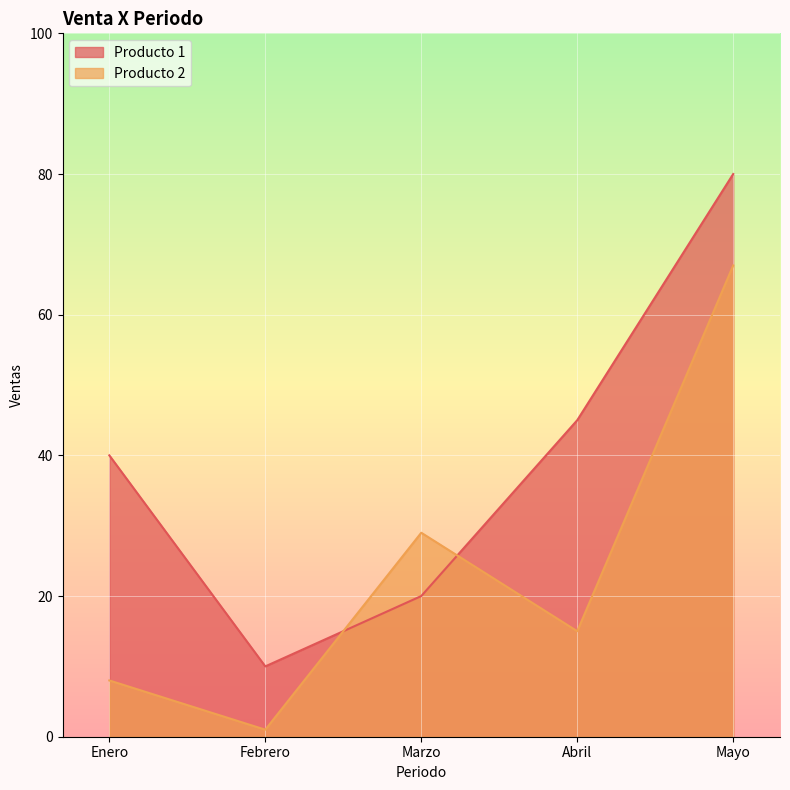

What is the average value of the Producto 1 series?

39